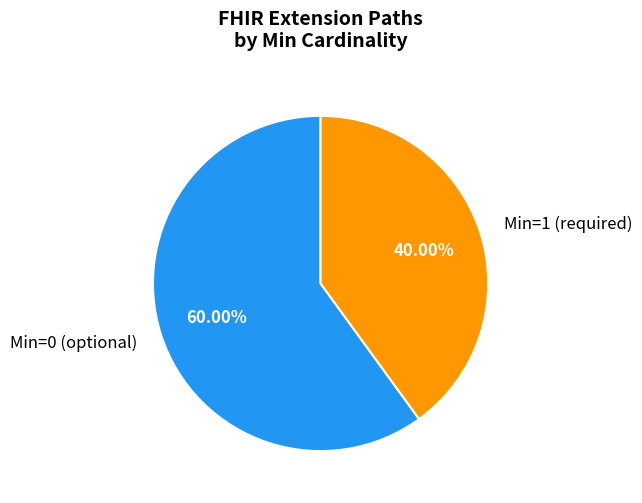

How many segments does this pie chart have?

2